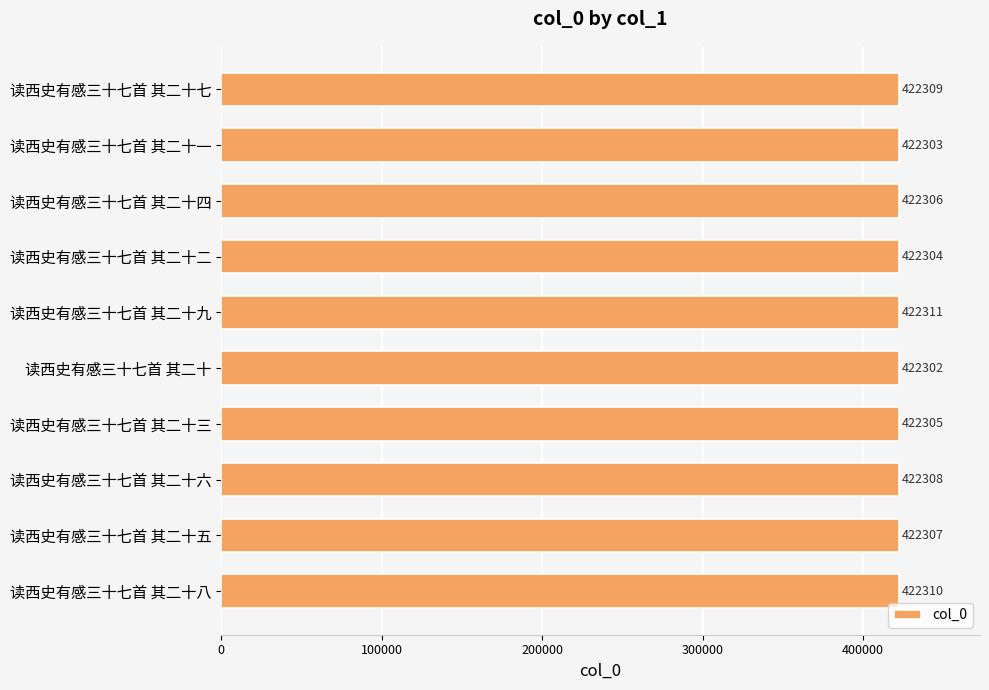

What is the sum of all values?

4223065